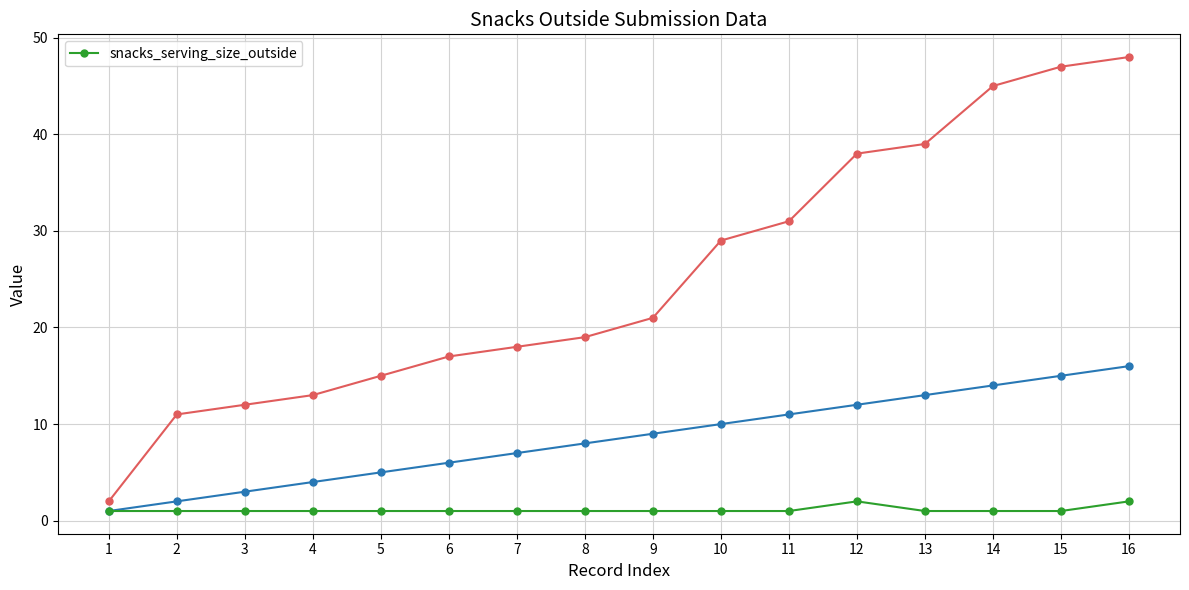

How many distinct data groups are displayed?

1